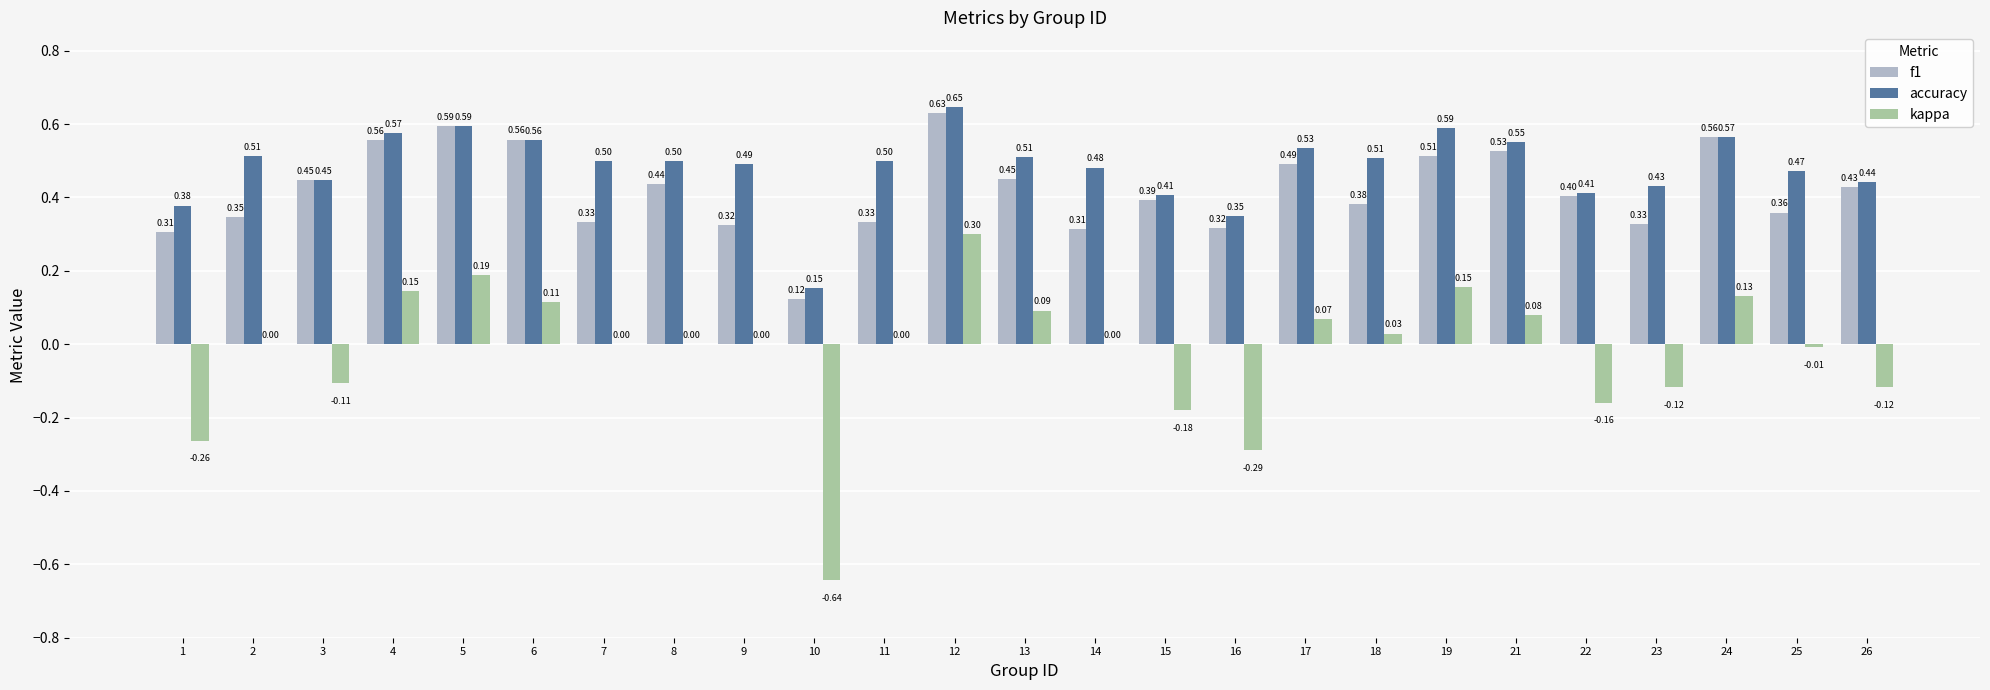

Which series has the largest total across all categories?

accuracy